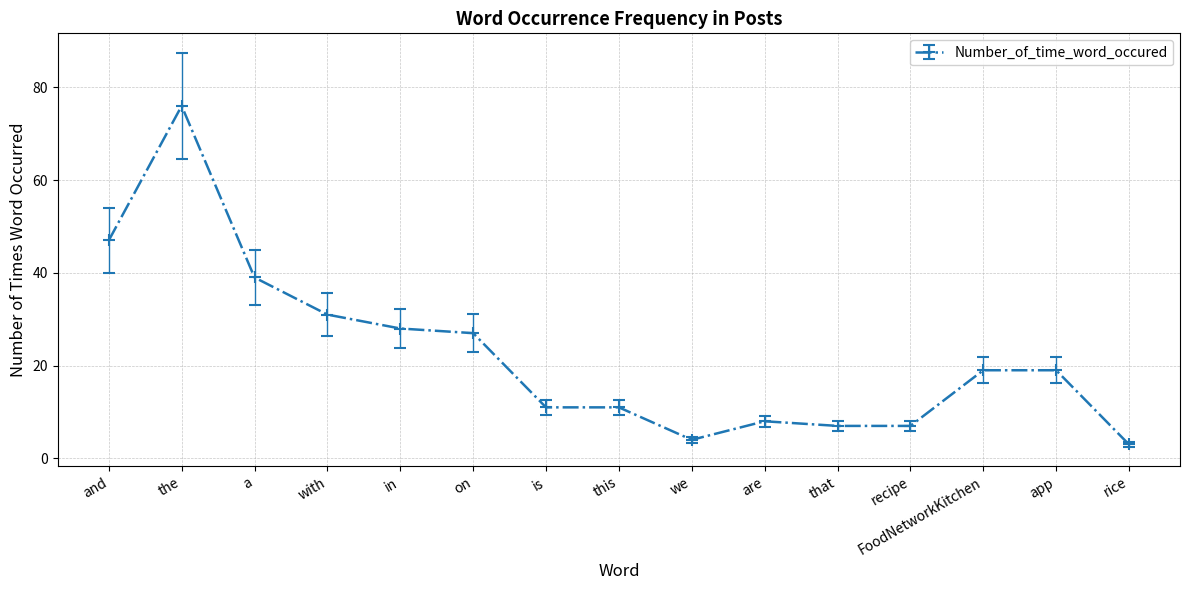

Where is the first local maximum?

the